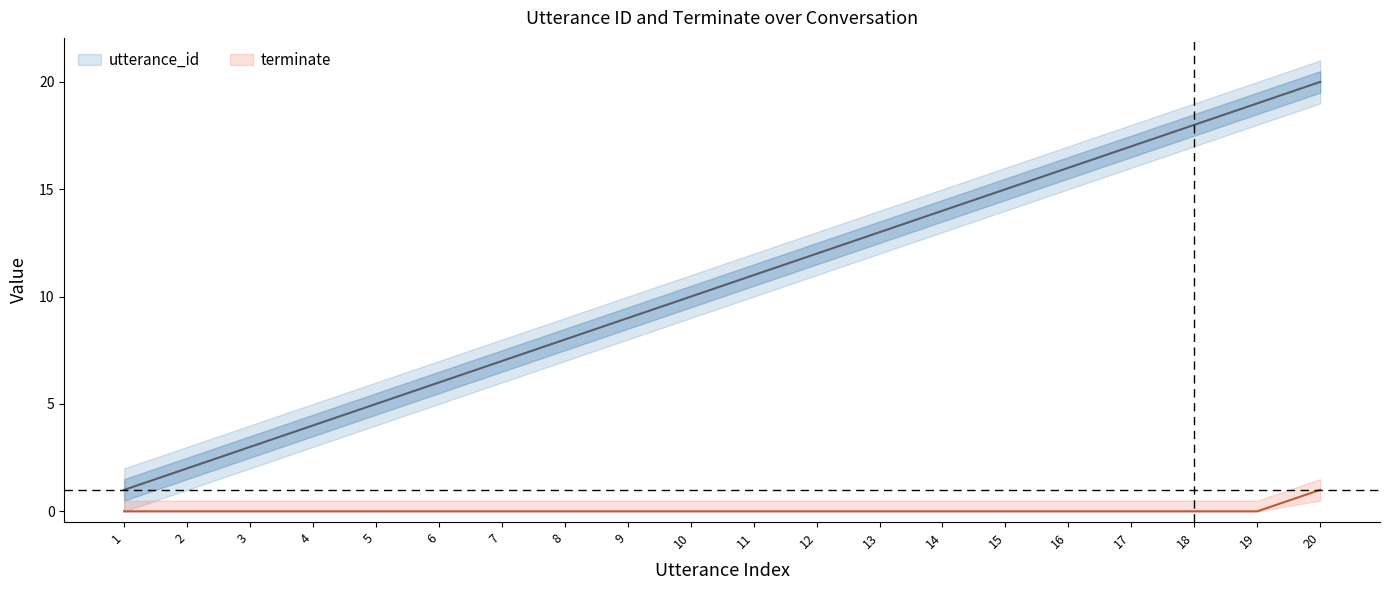

The terminate series shows -1 at 16. True or false?

False